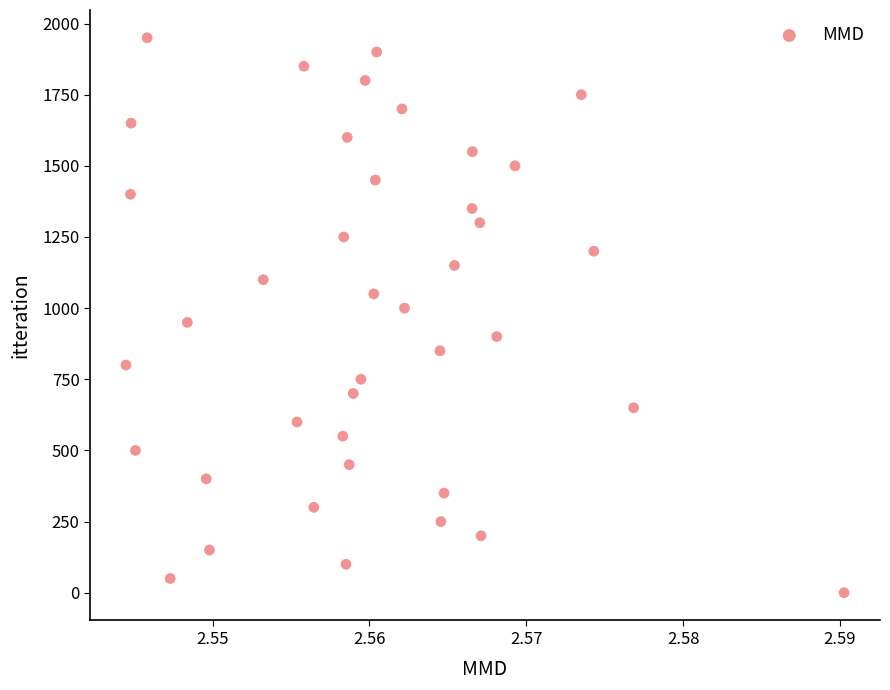

What is the range of Y values (max minus min)?

1950